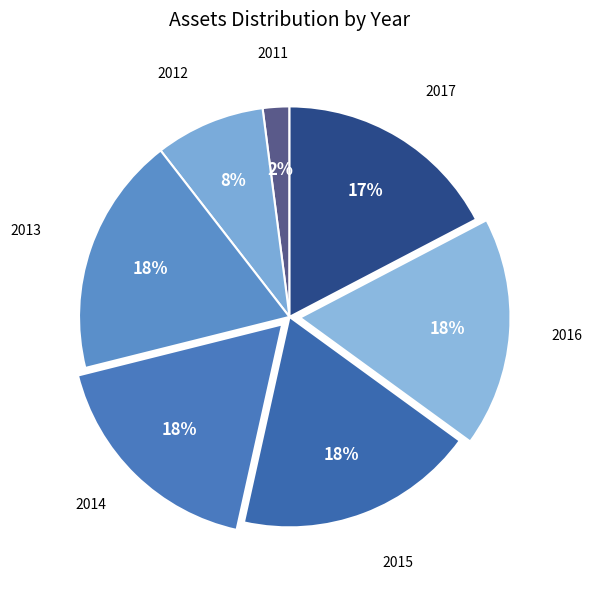

To the nearest percent, what is the difference between the 2017 and 2013 slice percentages?

1%